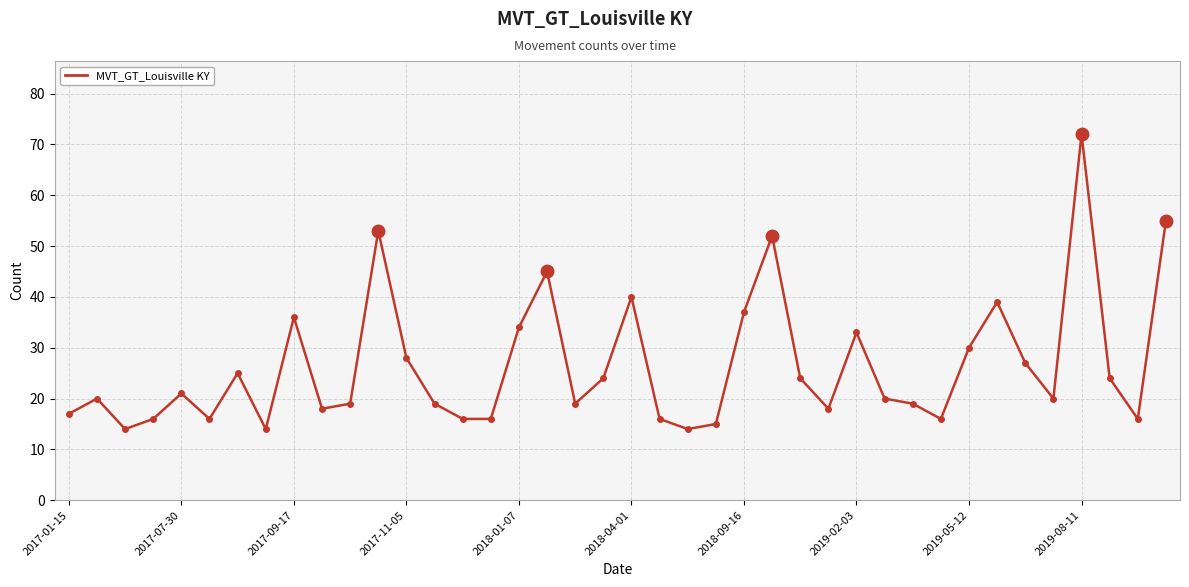

What is the maximum value shown in the chart?

72